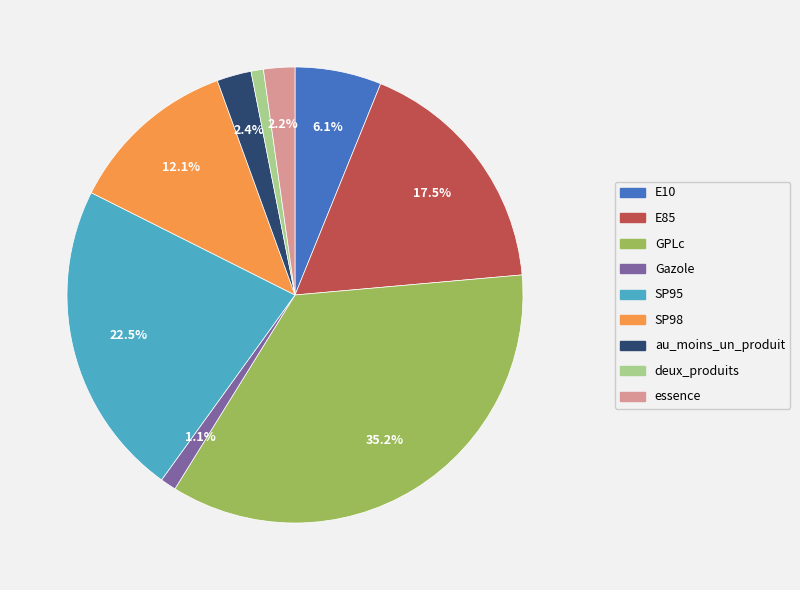

Which category has the biggest portion of the pie?

GPLc